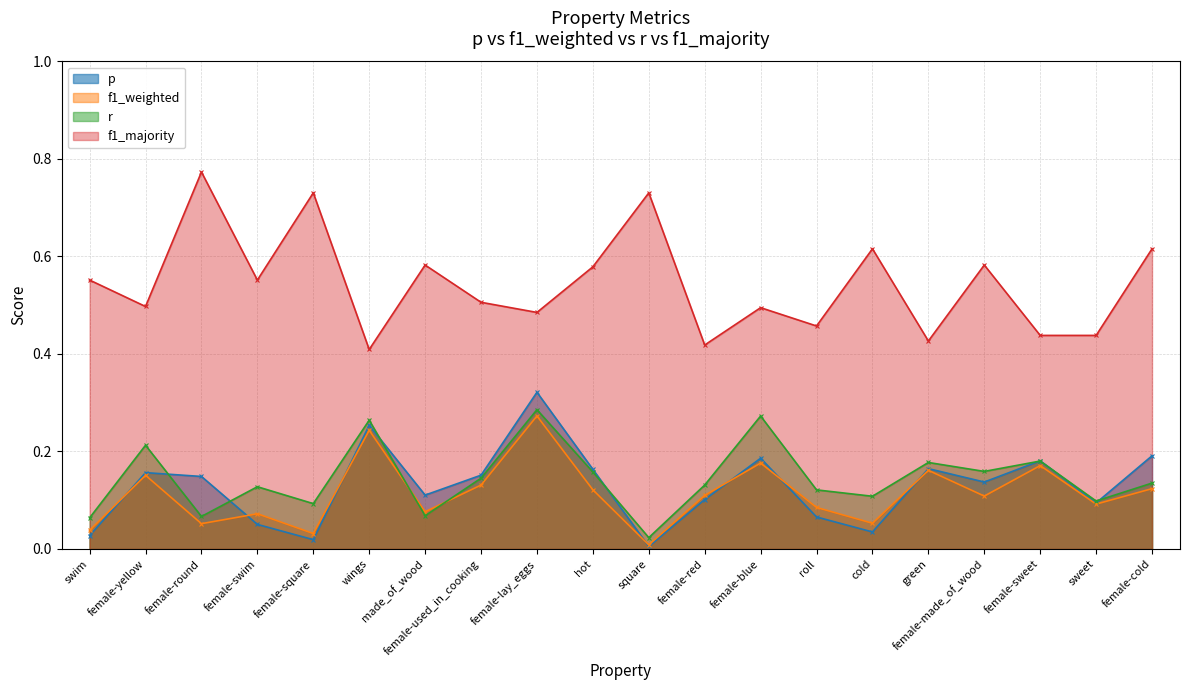

Which series ends up on top after the final intersection of f1_weighted and r?

r